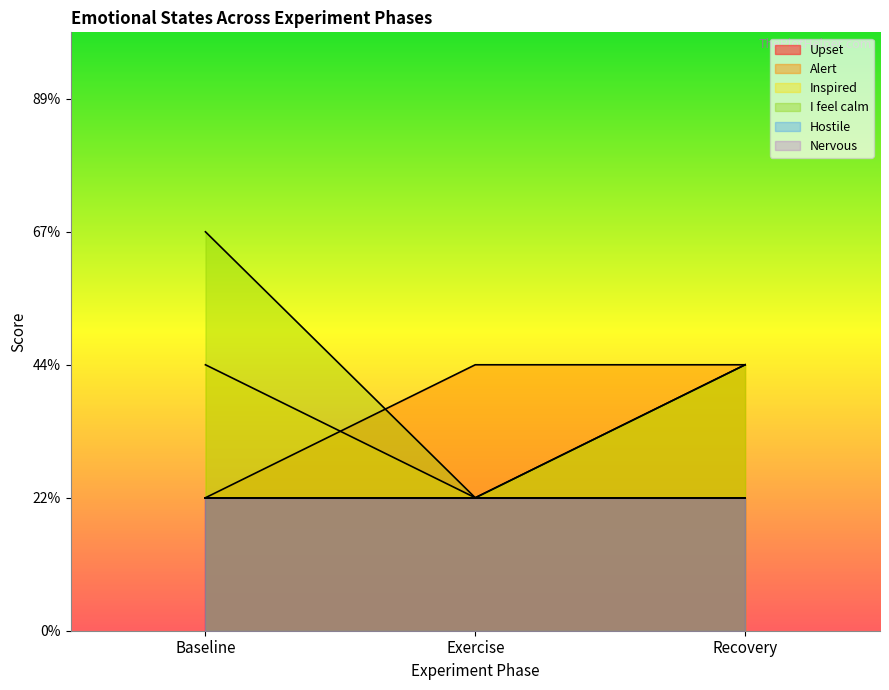

Which has a higher value, Baseline or Recovery?

Recovery